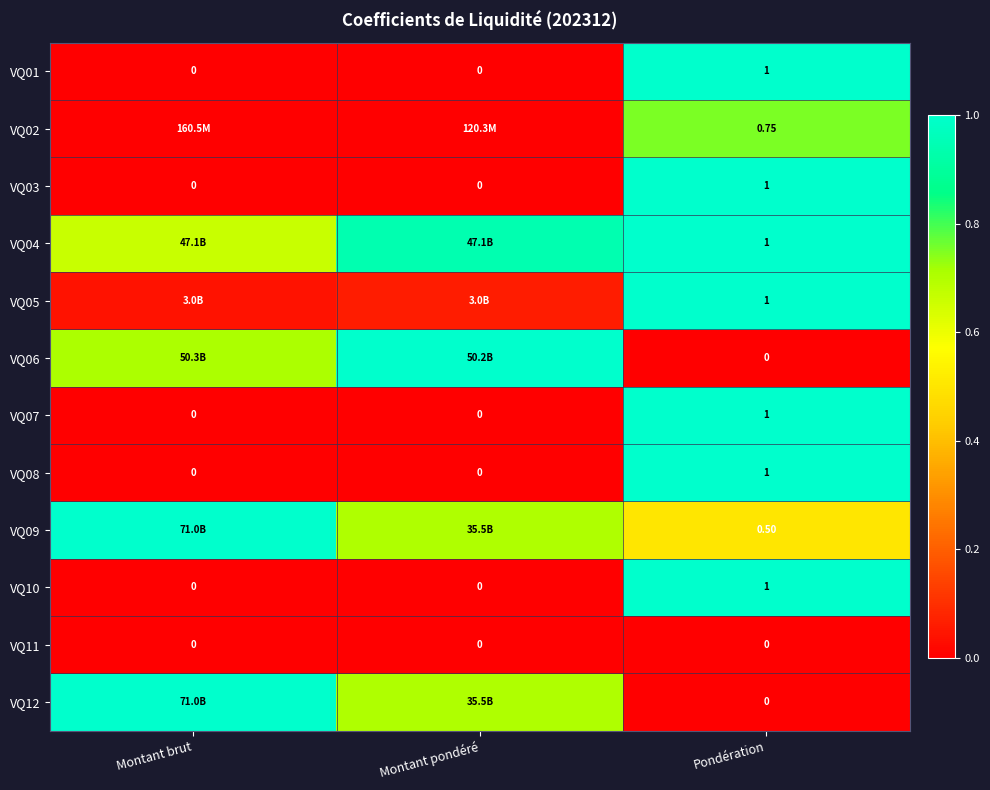

At which label does VQ02 reach its minimum?

Montant brut